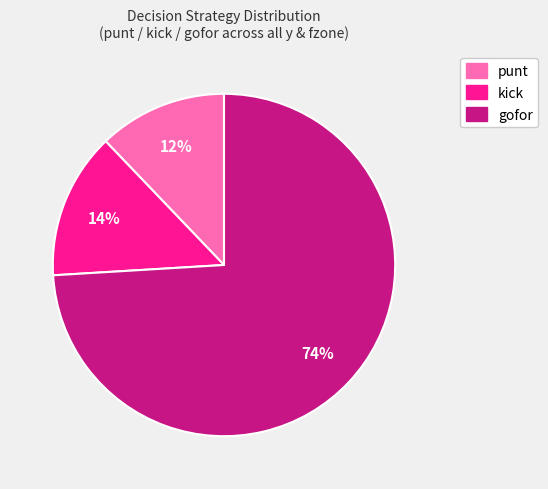

To the nearest percent, what is the difference between the largest and smallest slice percentages?

62%